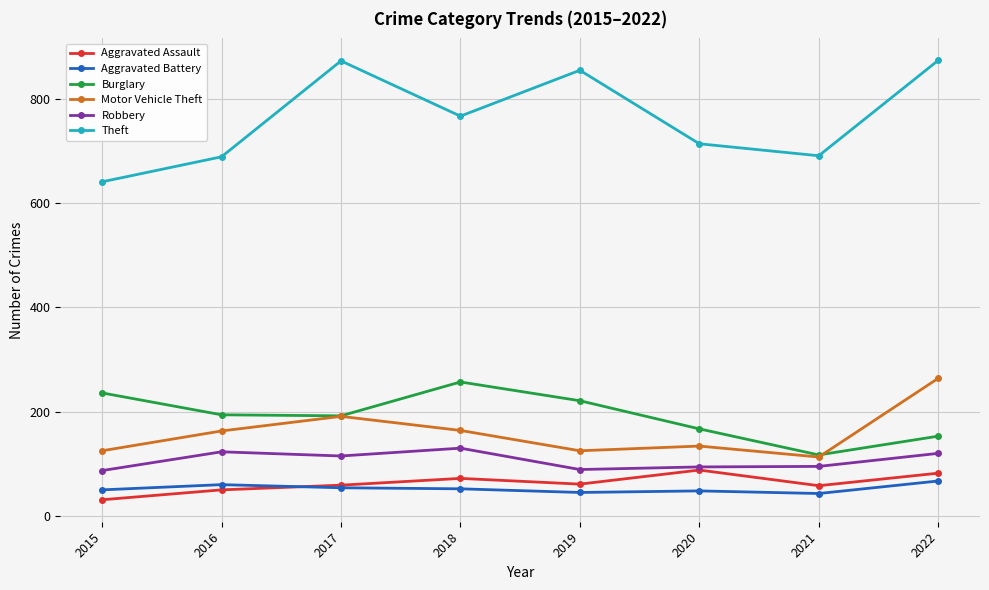

The value of Burglary at 2019 is 311. True or false?

False